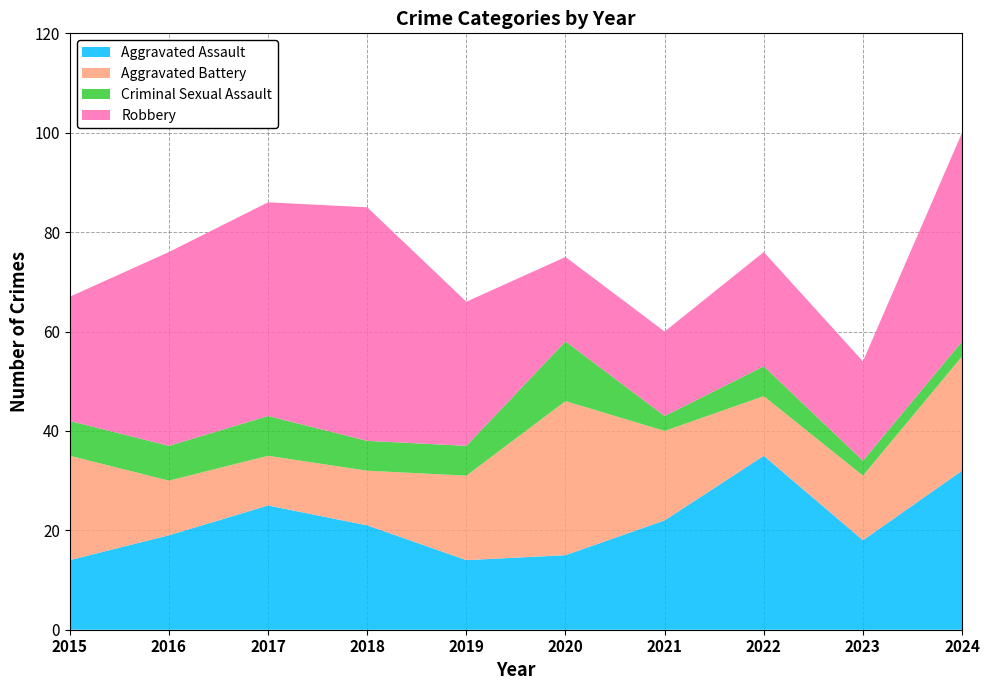

Reading left to right, transcribe all the data shown in this chart.

Aggravated Assault: 14	19	25	21	14	15	22	35	18	32
Aggravated Battery: 21	11	10	11	17	31	18	12	13	23
Criminal Sexual Assault: 7	7	8	6	6	12	3	6	3	3
Robbery: 25	39	43	47	29	17	17	23	20	42